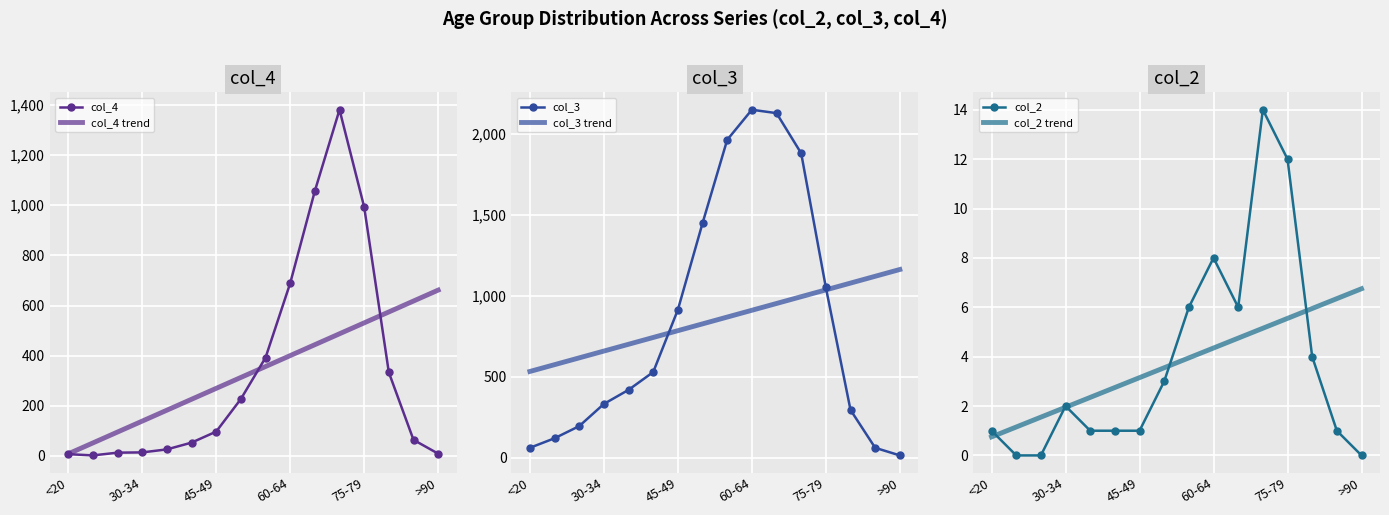

What is the minimum value for col_3 trend?

533.8